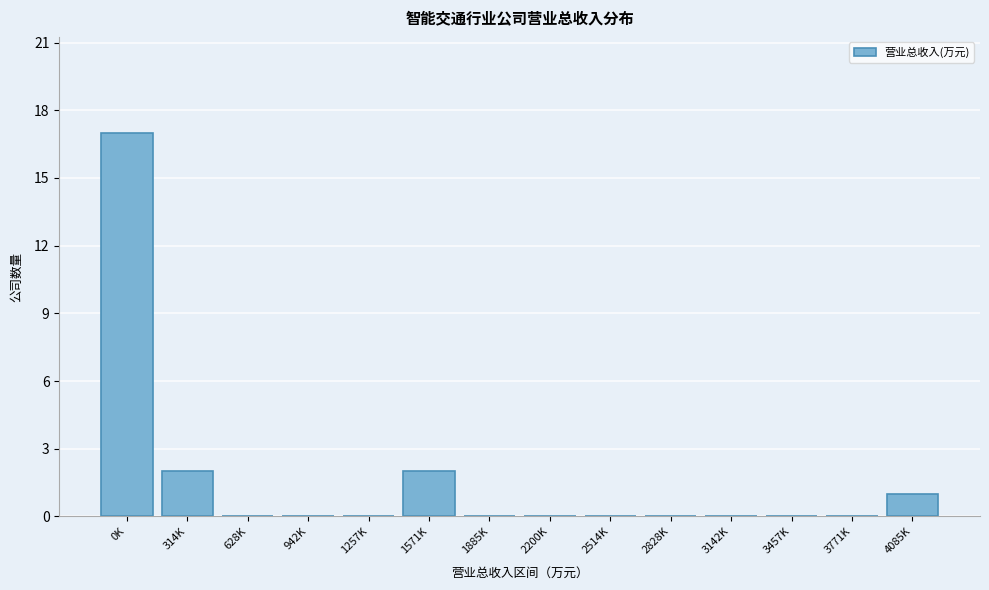

Reading left to right, list all the values displayed in this chart.

0K=17	314K=2	628K=0	942K=0	1257K=0	1571K=2	1885K=0	2200K=0	2514K=0	2828K=0	3142K=0	3457K=0	3771K=0	4085K=1